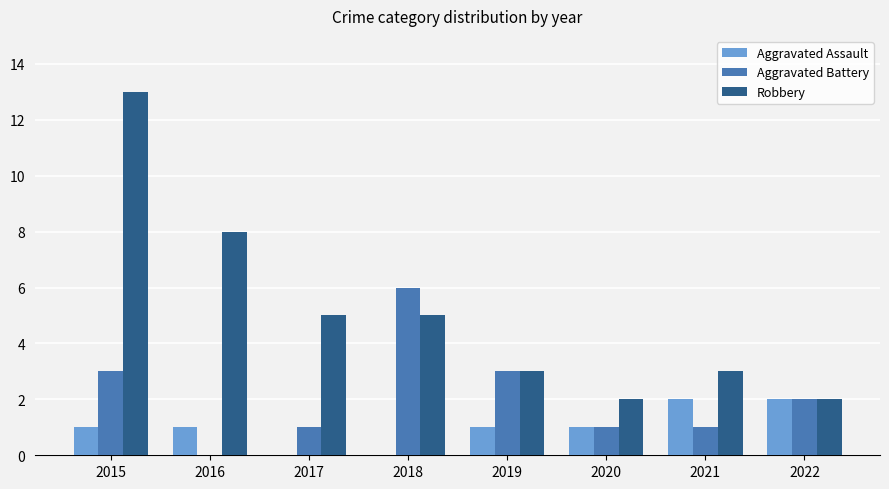

Which series has the widest spread of values?

Robbery